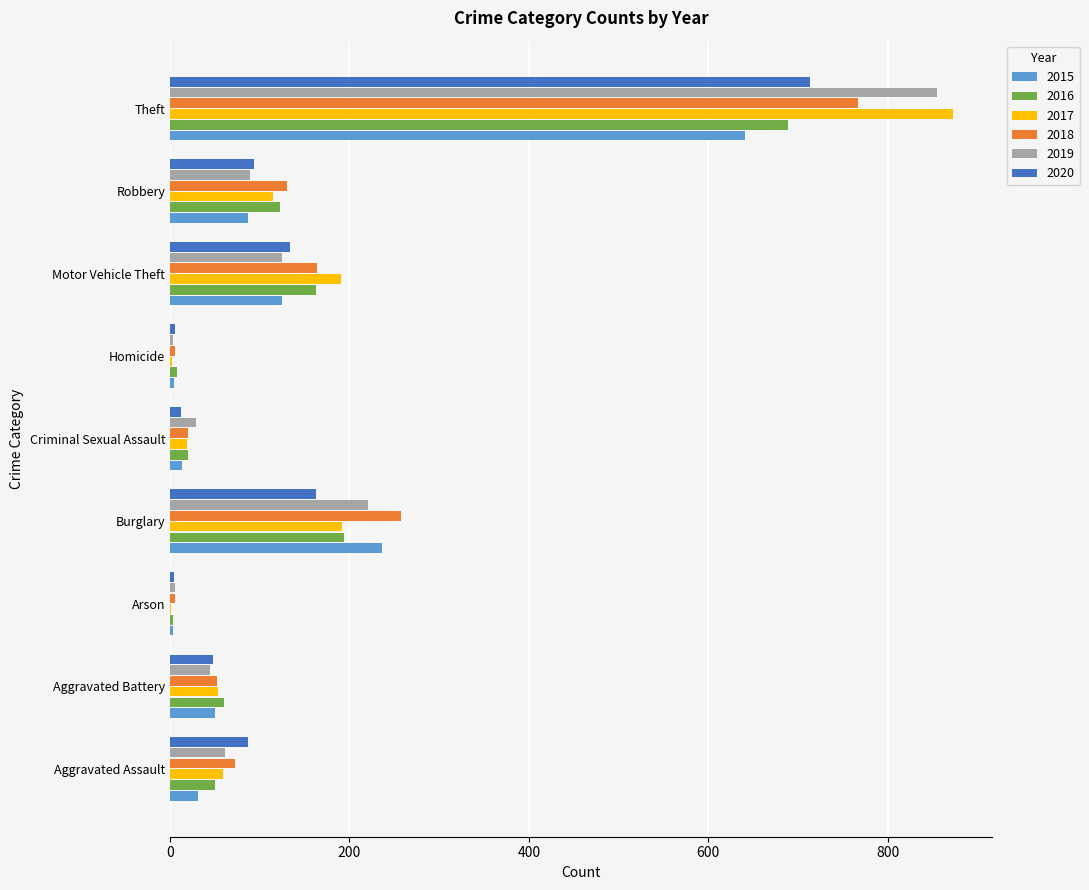

How many series are shown in this chart?

6